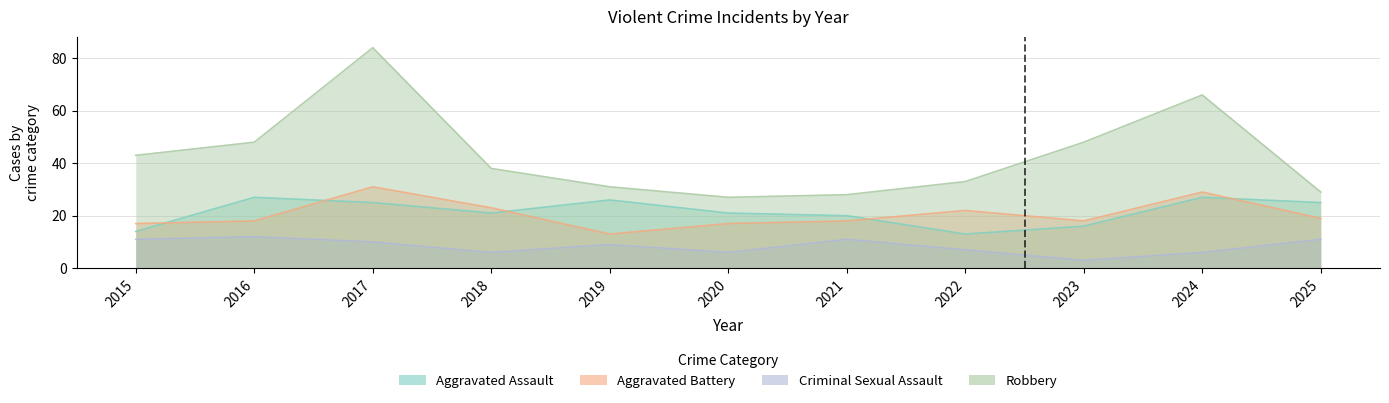

Where is the first local minimum for Robbery?

2020